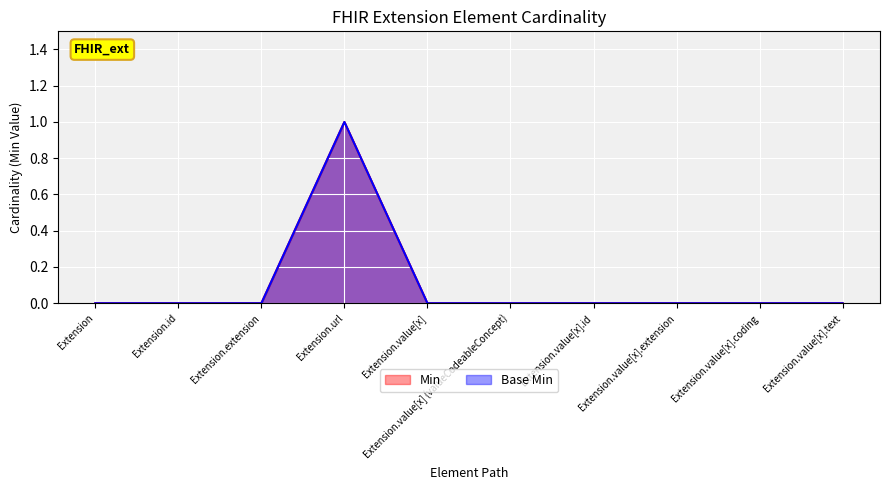

True or false: Base Min has more than 0 points higher than both neighbors.

True